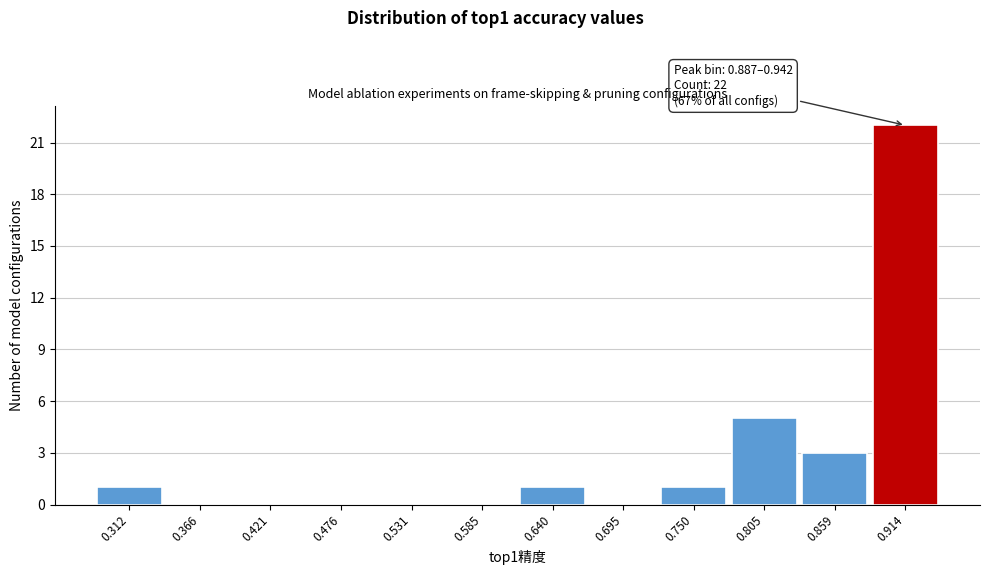

Which range on the x-axis has the tallest bar?

0.89 to 0.94